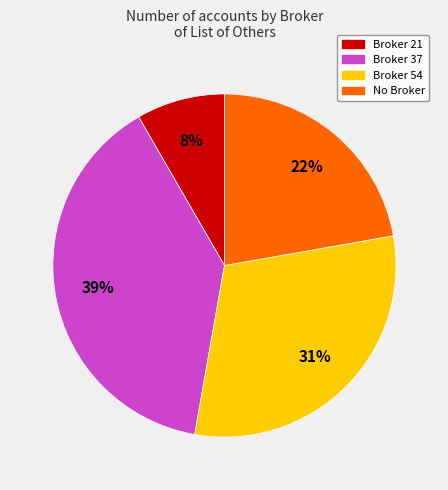

Which slice is the smallest?

Broker 21